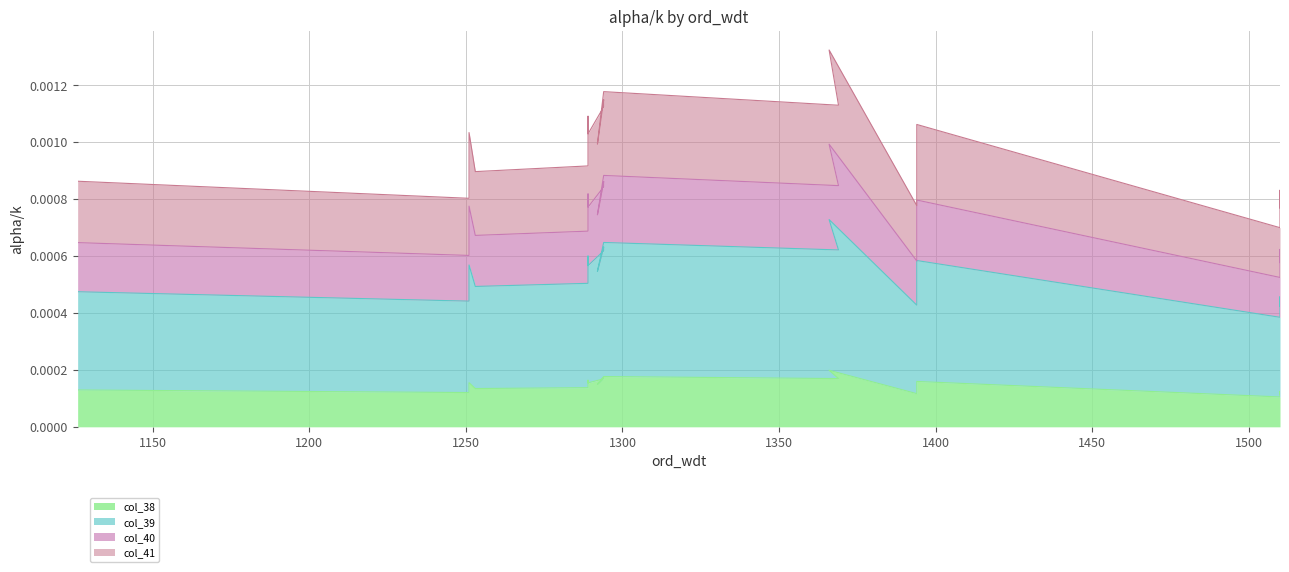

Where is the first local maximum for col_41?

1251